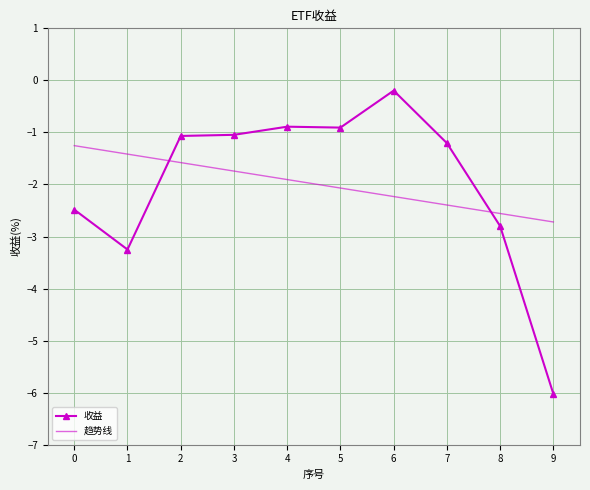

What is the total value across all series at 2?

-2.6